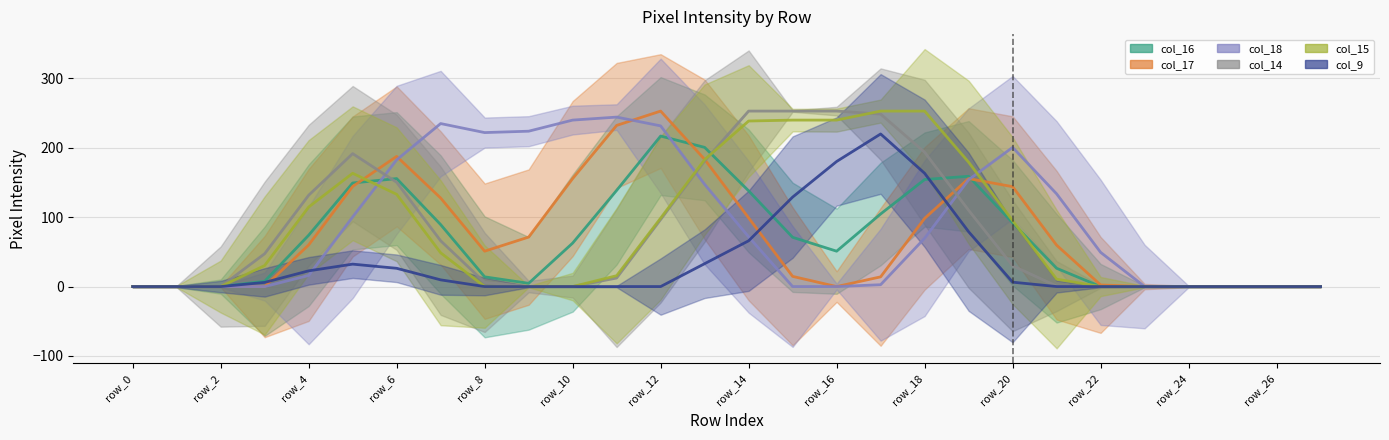

How many interior local peaks does the col_16 series have?

3